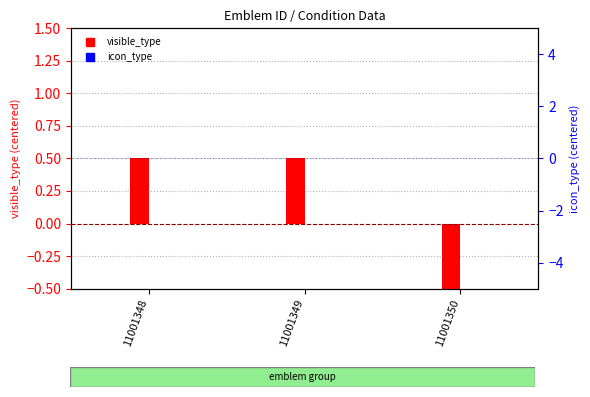

Between 11001350 and 11001348, which is larger?

11001348